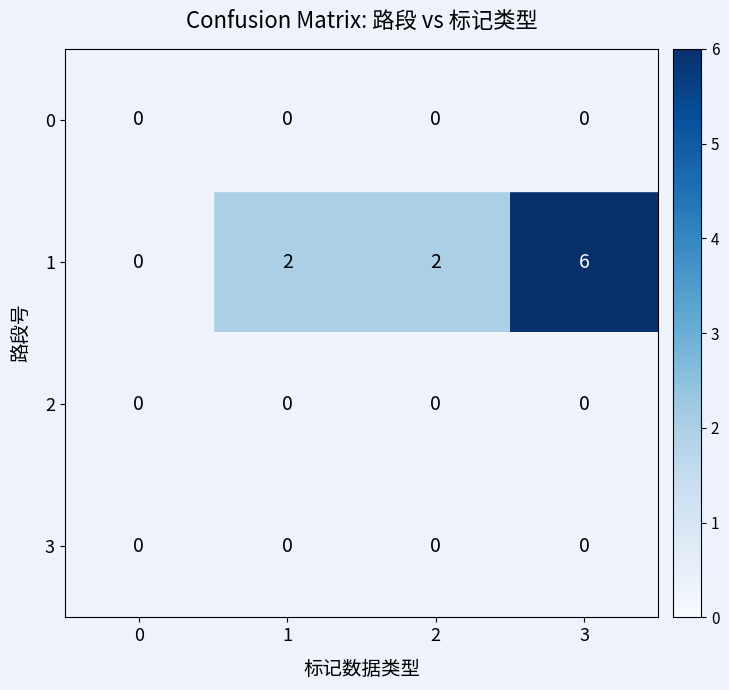

Count the number of data series in this chart.

4